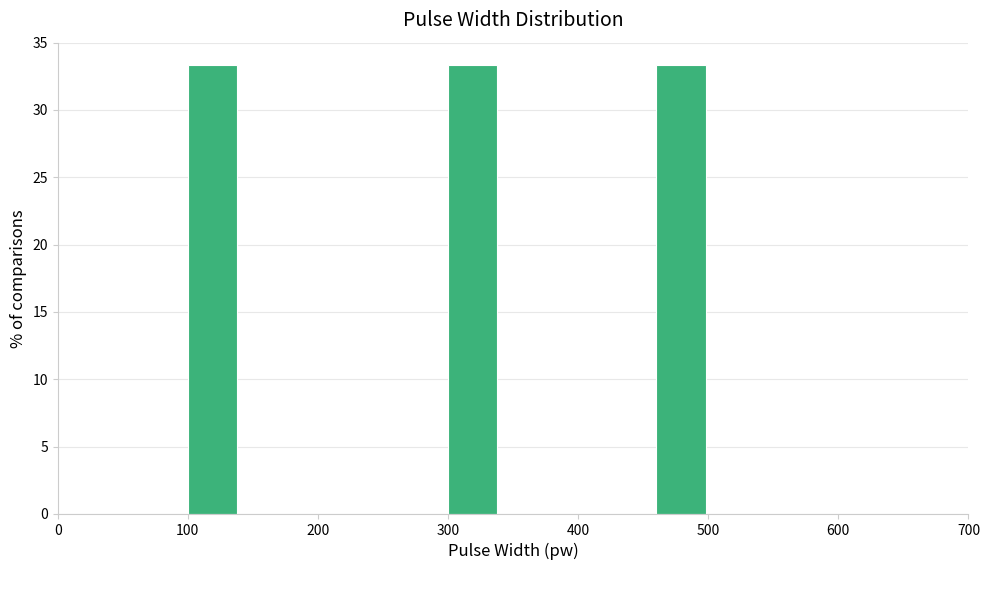

Reading left to right, transcribe this chart: for each bar, give the range it covers on the x-axis and its height. The values are not printed on the chart, so give them approximately, as read against the axis.

100 to 140: 33.5
140 to 180: 0
180 to 220: 0
220 to 260: 0
260 to 300: 0
300 to 340: 33.5
340 to 380: 0
380 to 420: 0
420 to 460: 0
460 to 500: 33.5